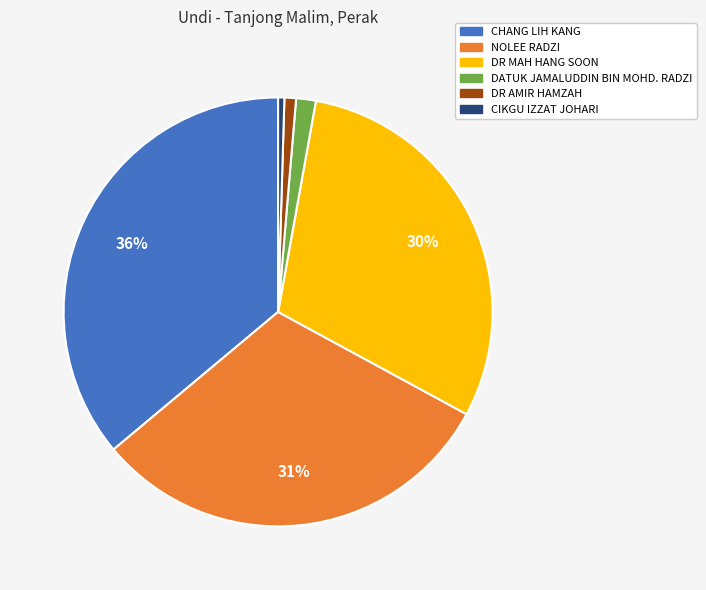

Which slice is the largest?

CHANG LIH KANG